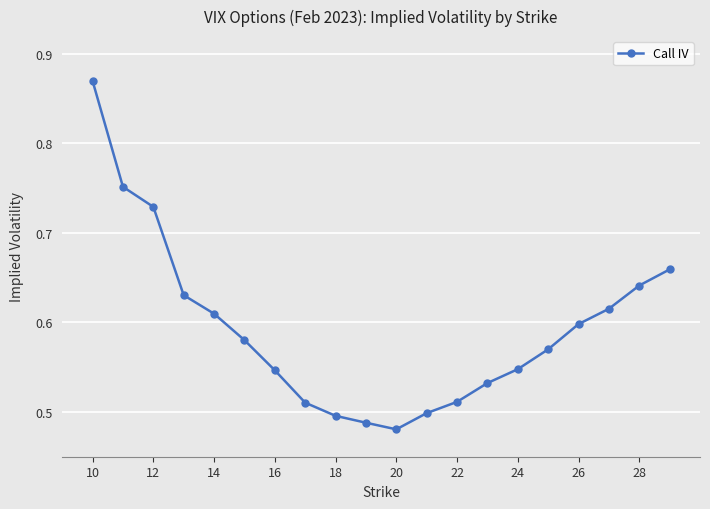

What is the difference between the maximum and second lowest values?

0.4